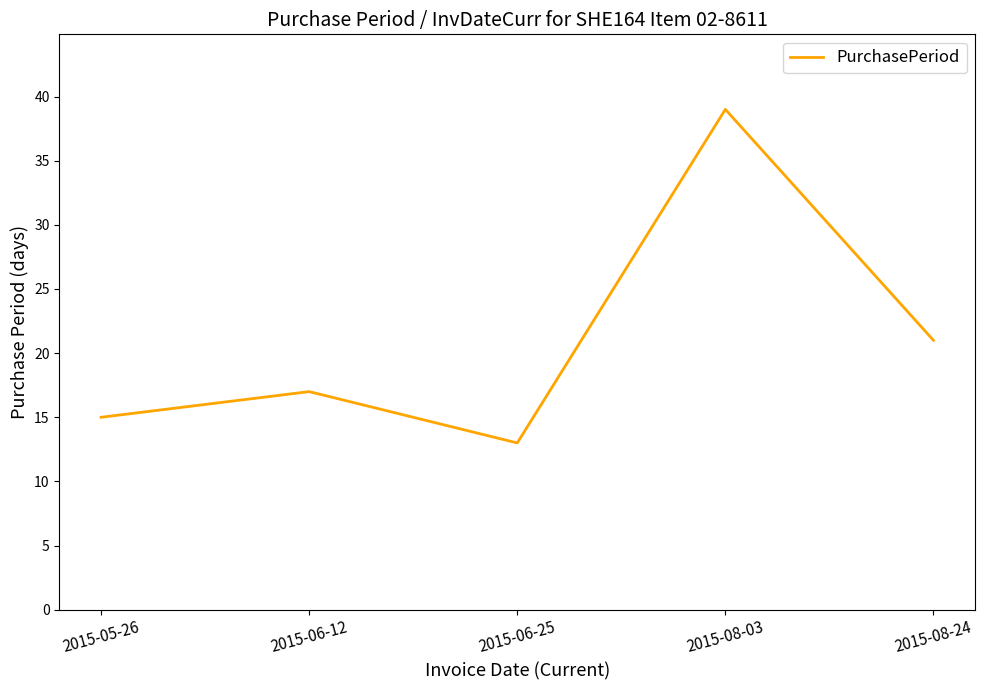

What position from the left is 2015-08-03?

4